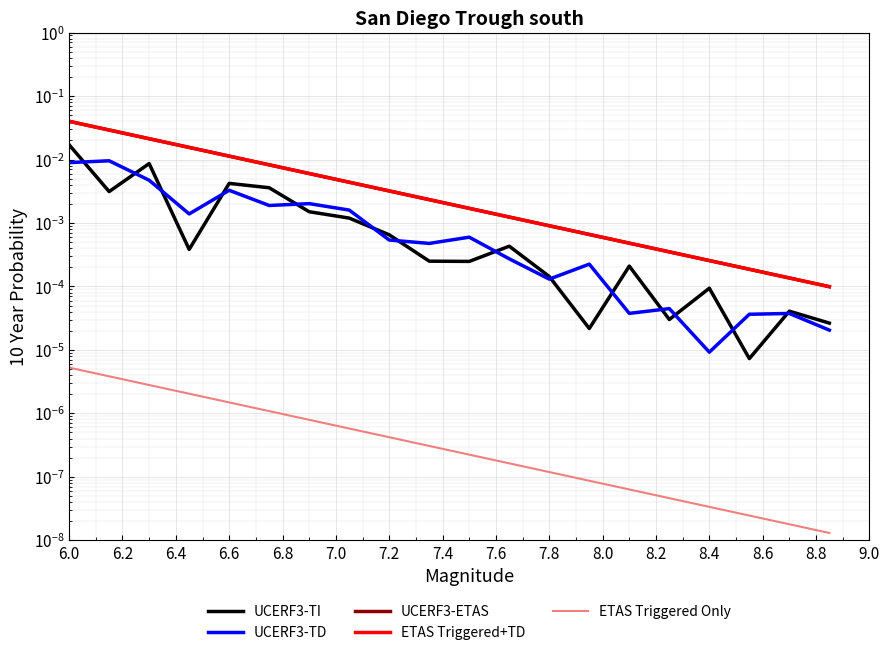

True or false: UCERF3-ETAS has a value of 0.0 at 8.4.

True